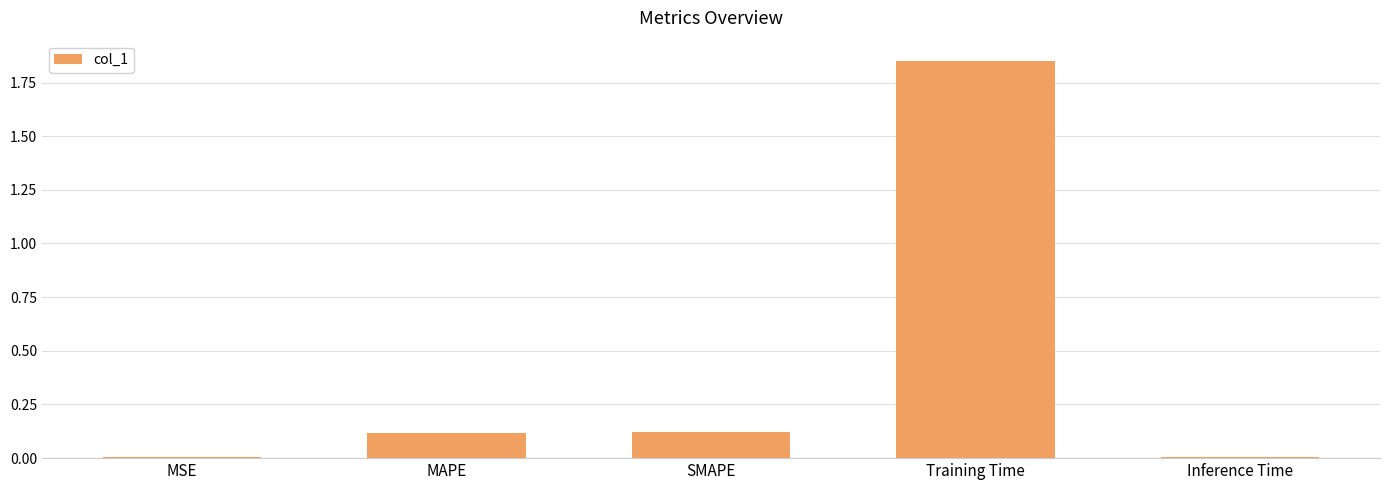

True or false: the data shows 0.1 at SMAPE.

True